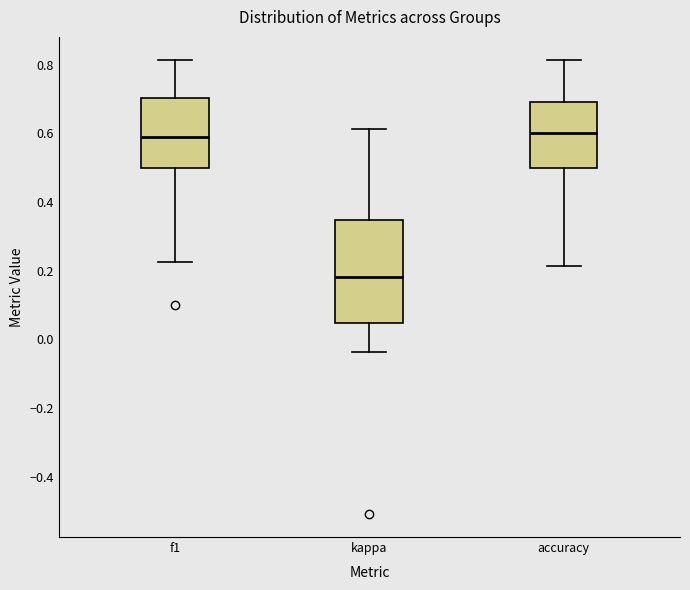

Reading left to right, transcribe this box plot: for each box, give where its median line is, the range the box spans, and where its two whiskers end, as read against the y-axis. The values are not printed on the chart, so give them approximately, as read against the axis.

f1: median 0.58, box 0.50 to 0.70, whiskers 0.22 to 0.82
kappa: median 0.18, box 0.04 to 0.34, whiskers -0.04 to 0.62
accuracy: median 0.60, box 0.50 to 0.70, whiskers 0.22 to 0.82